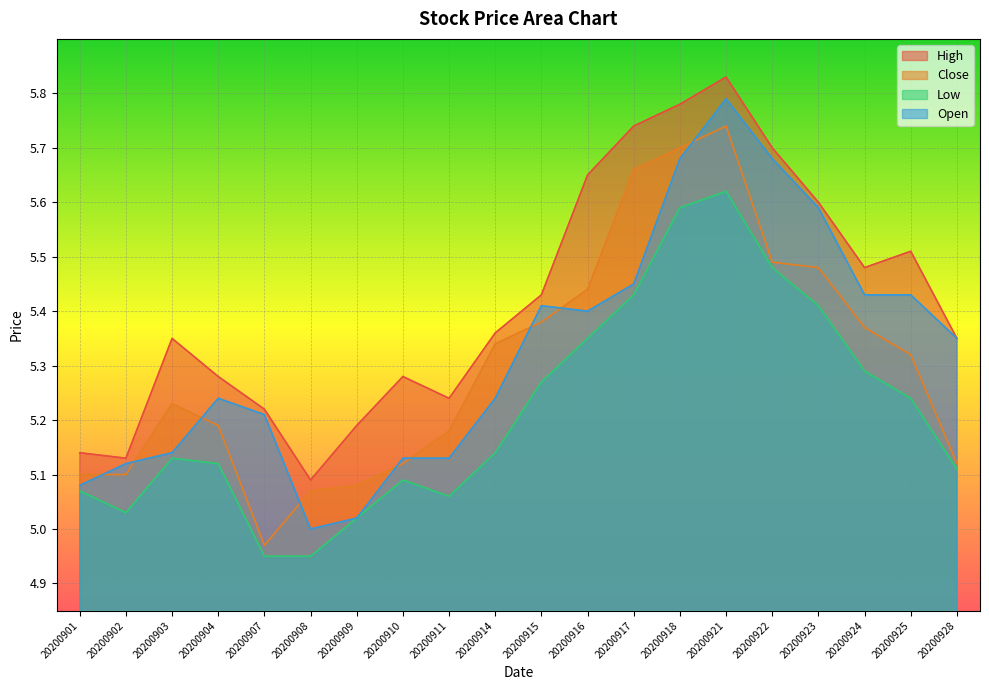

Reading left to right, extract all data points from this chart.

High: 20200901=5.1	20200902=5.1	20200903=5.3	20200904=5.3	20200907=5.2	20200908=5.1	20200909=5.2	20200910=5.3	20200911=5.2	20200914=5.4	20200915=5.4	20200916=5.7	20200917=5.7	20200918=5.8	20200921=5.8	20200922=5.7	20200923=5.6	20200924=5.5	20200925=5.5	20200928=5.3
Close: 20200901=5.1	20200902=5.1	20200903=5.2	20200904=5.2	20200907=5.0	20200908=5.1	20200909=5.1	20200910=5.1	20200911=5.2	20200914=5.3	20200915=5.4	20200916=5.4	20200917=5.7	20200918=5.7	20200921=5.7	20200922=5.5	20200923=5.5	20200924=5.4	20200925=5.3	20200928=5.1
Low: 20200901=5.1	20200902=5.0	20200903=5.1	20200904=5.1	20200907=5.0	20200908=5.0	20200909=5.0	20200910=5.1	20200911=5.1	20200914=5.1	20200915=5.3	20200916=5.3	20200917=5.4	20200918=5.6	20200921=5.6	20200922=5.5	20200923=5.4	20200924=5.3	20200925=5.2	20200928=5.1
Open: 20200901=5.1	20200902=5.1	20200903=5.1	20200904=5.2	20200907=5.2	20200908=5.0	20200909=5.0	20200910=5.1	20200911=5.1	20200914=5.2	20200915=5.4	20200916=5.4	20200917=5.5	20200918=5.7	20200921=5.8	20200922=5.7	20200923=5.6	20200924=5.4	20200925=5.4	20200928=5.3